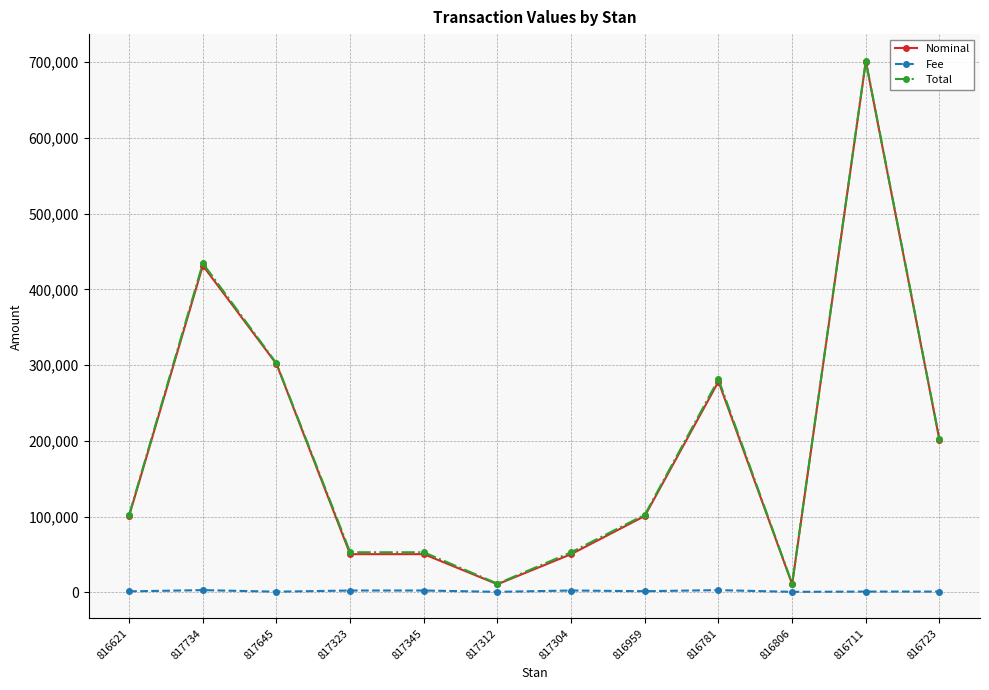

True or false: Total and Nominal intersect in this chart.

False